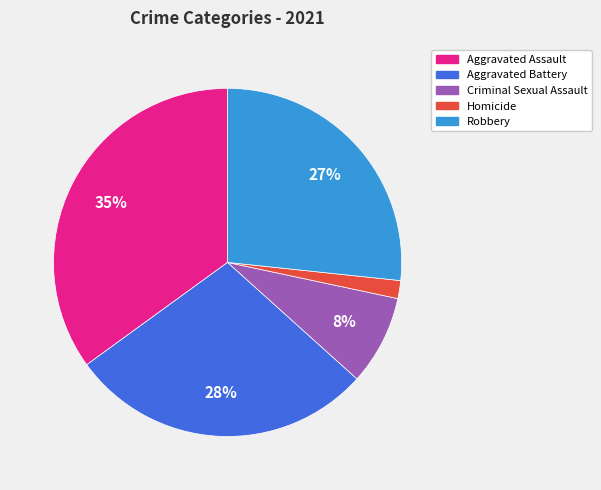

To the nearest percent, what percentage of the pie is Homicide?

2%